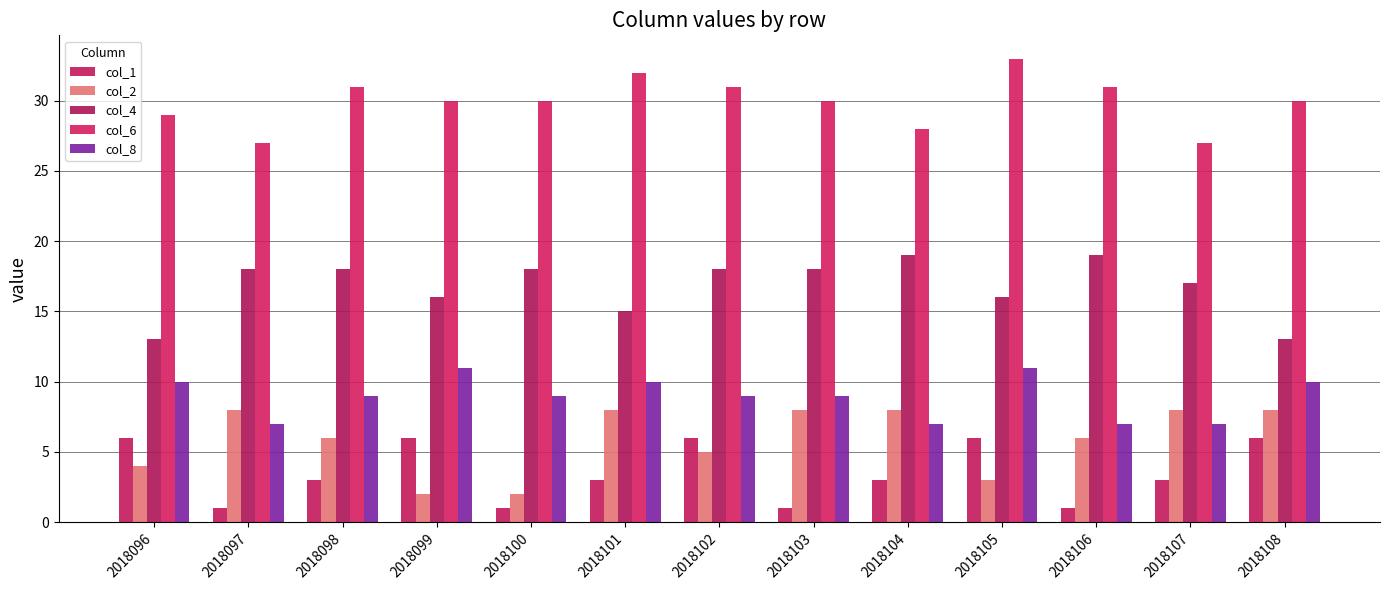

Is it true that col_8 equals 14 at 2018100?

False